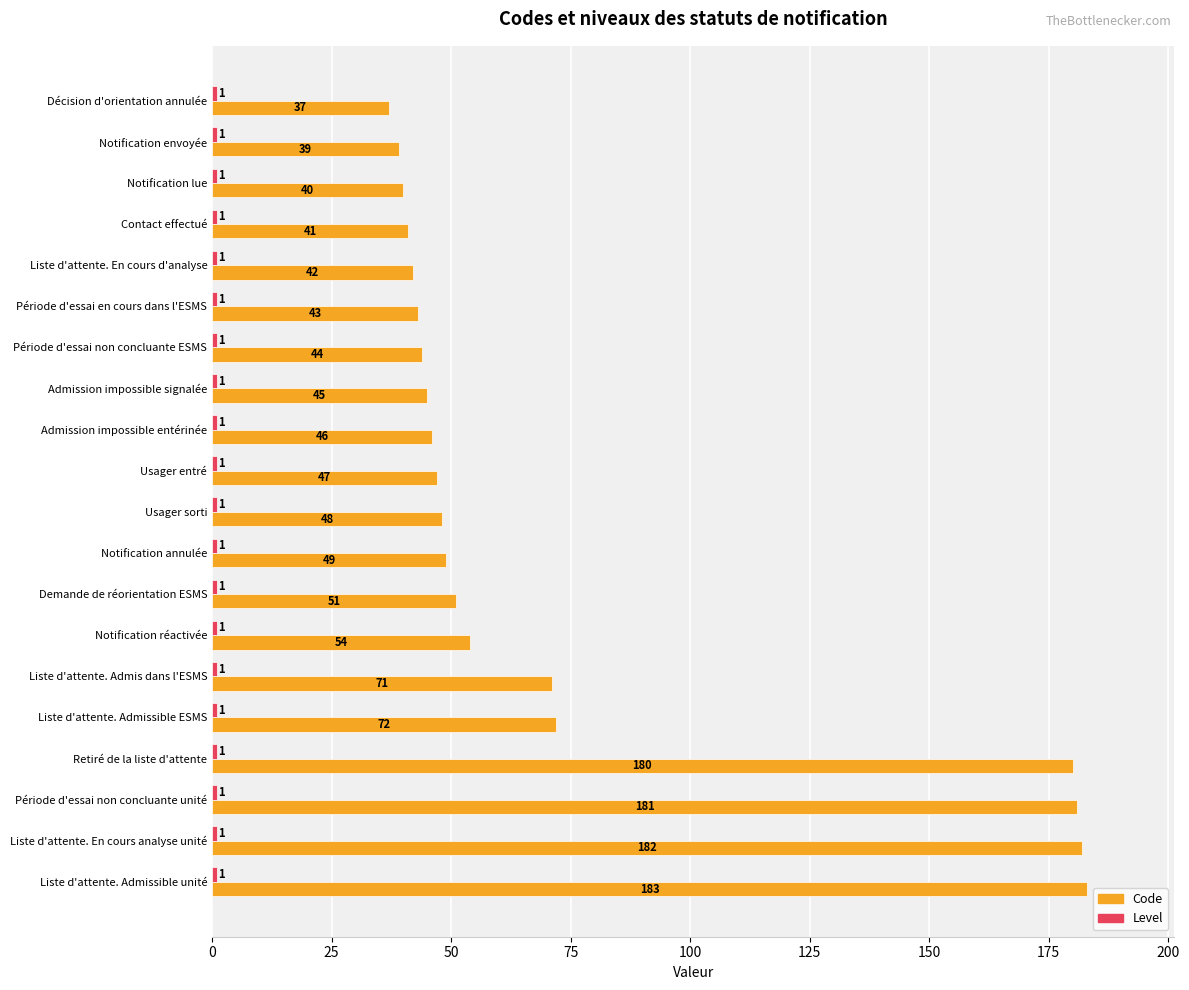

Is it true that Code equals 116 at Liste d'attente. Admis dans l'ESMS?

False